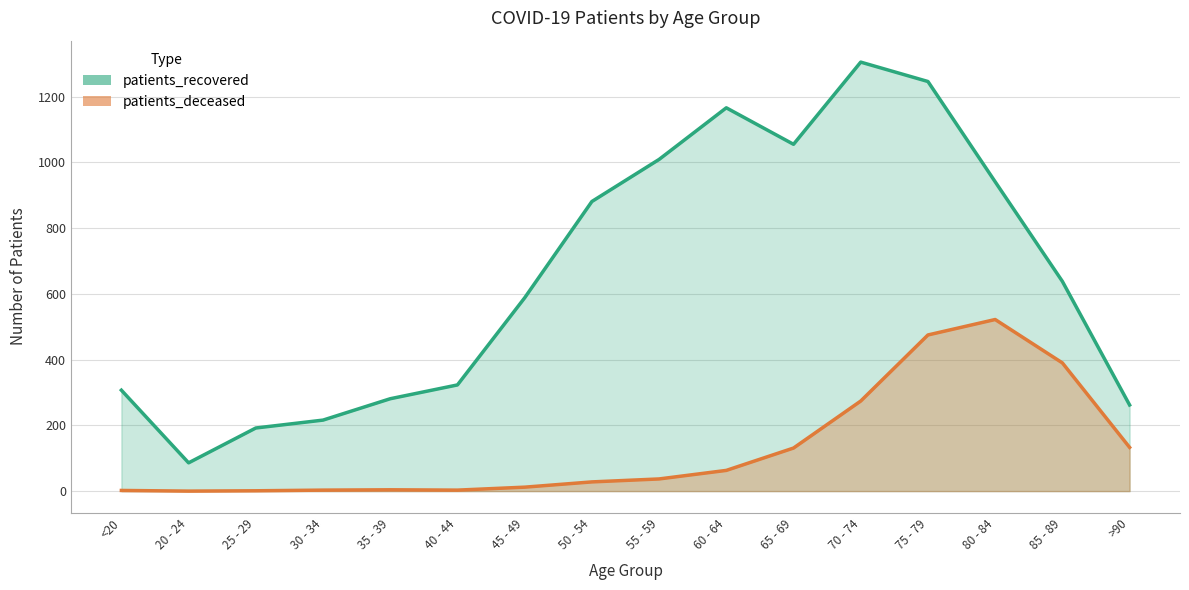

What is the difference between the second highest and second lowest values in the patients_recovered series?

1054